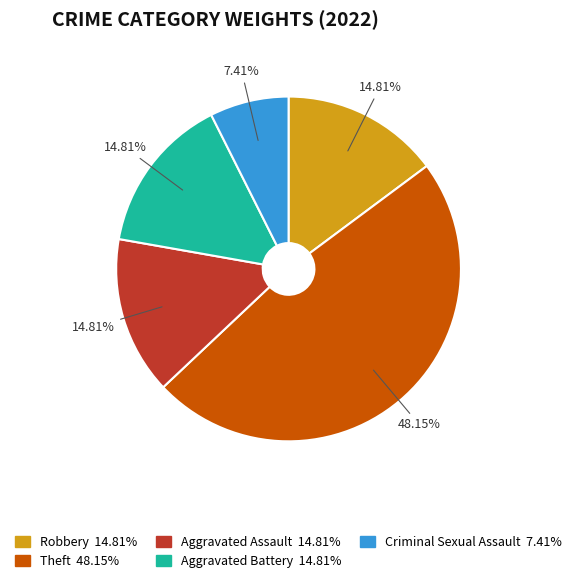

How many slices are in this pie chart?

5